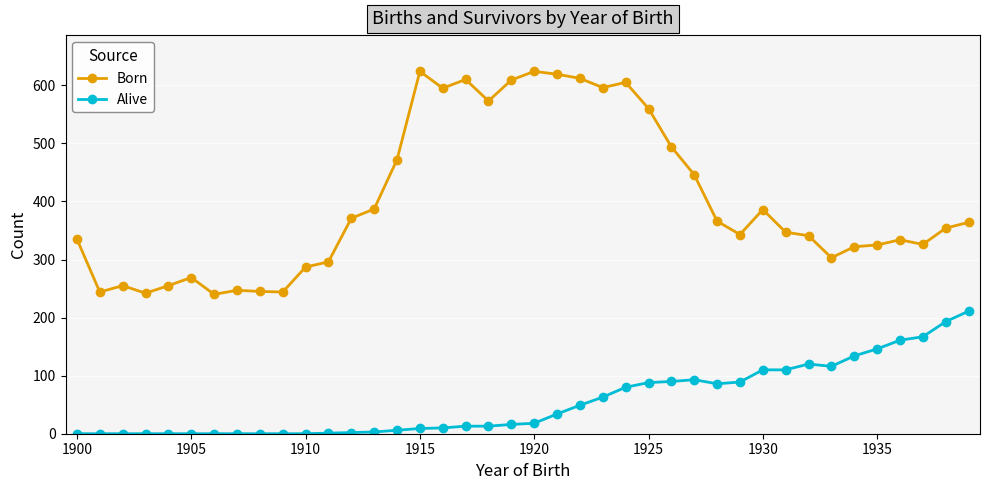

True or false: Alive and Born intersect in this chart.

False